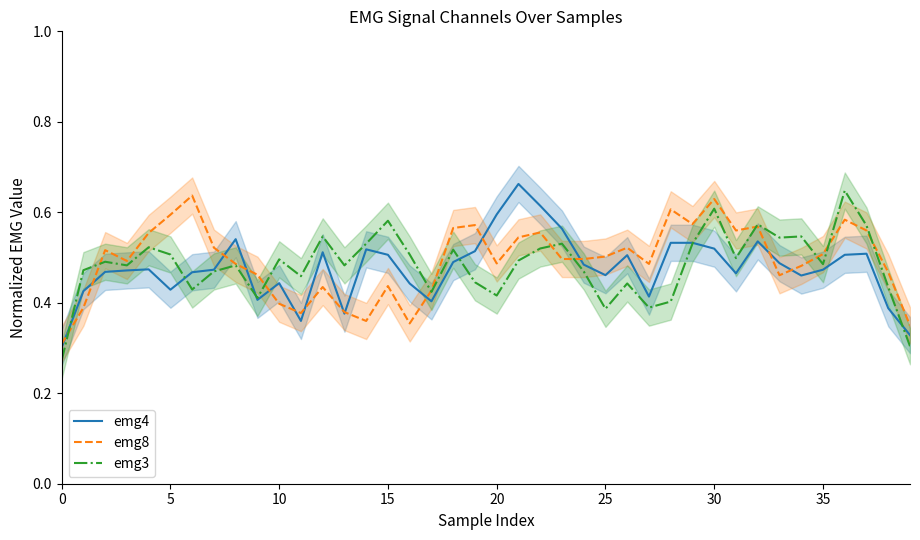

In emg4, how many points are higher than both neighbors (excluding endpoints)?

9